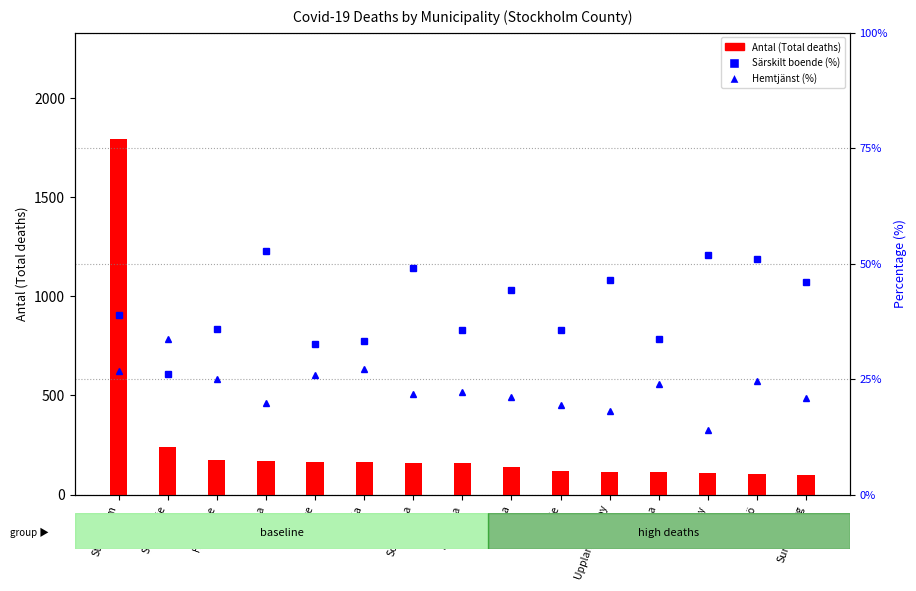

What is the difference between the second highest and minimum values in the Särskilt boende (%) series?

25.8